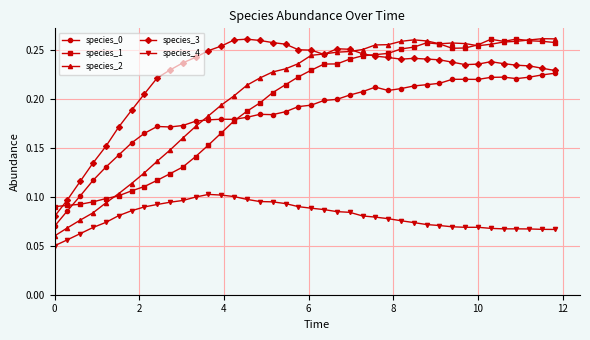

True or false: species_1 and species_4 cross at least once.

False